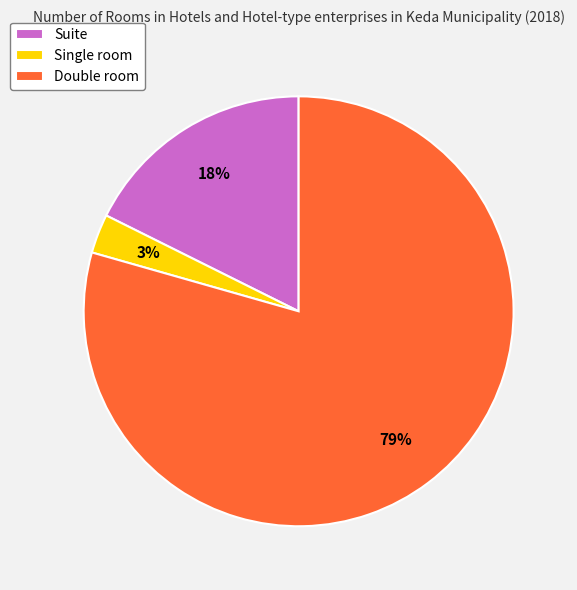

Is it true that Double room is 67% of the pie?

False